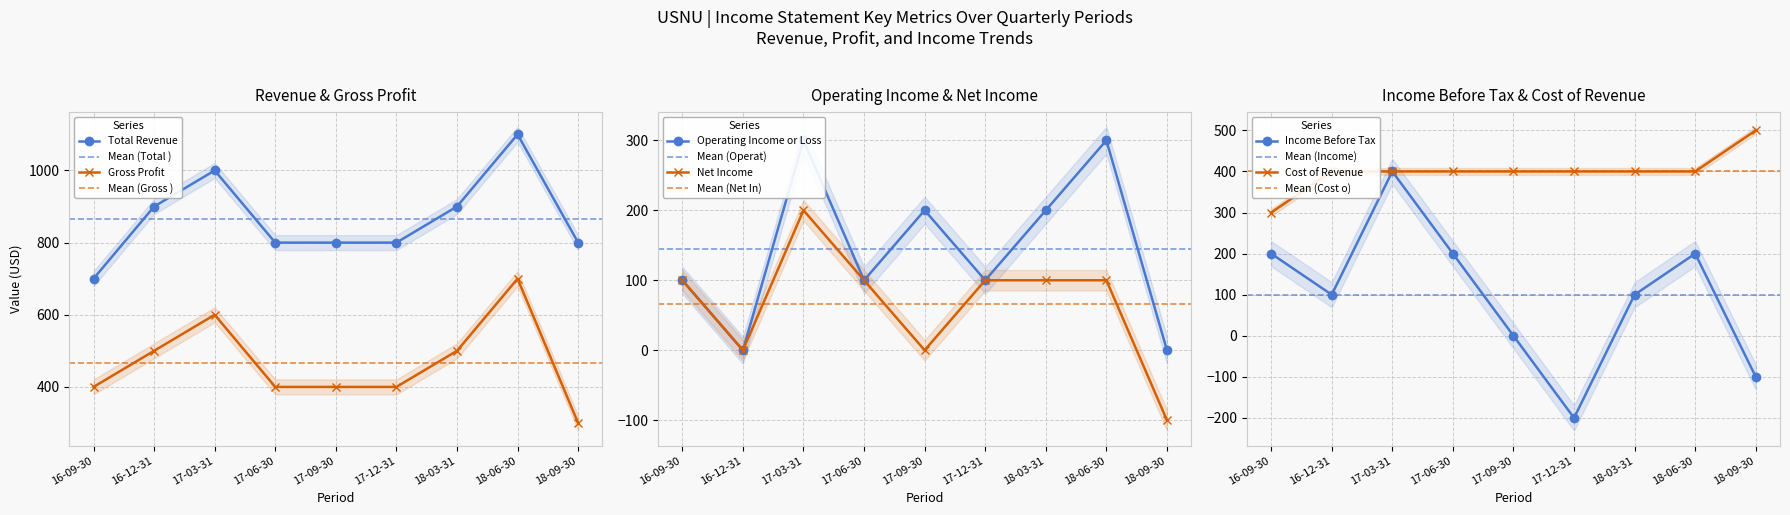

True or false: Income Before Tax and Net Income cross at least once.

False